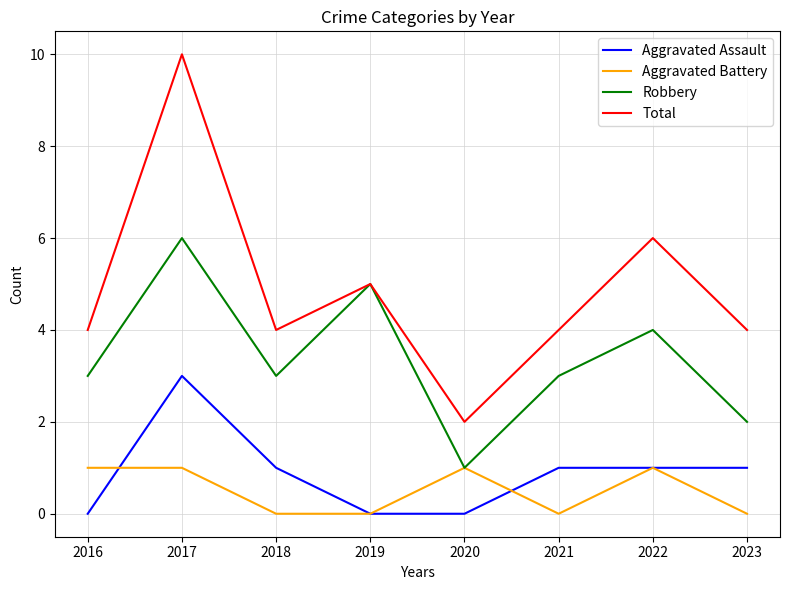

Where is Total nearest to the value 6?

2022